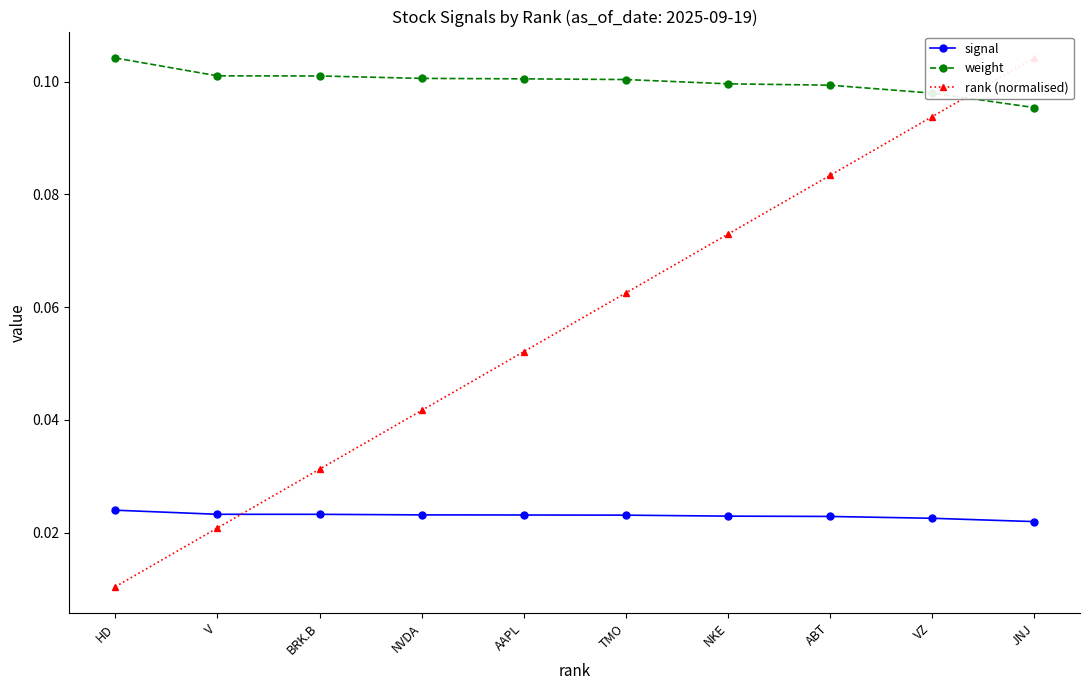

Rank the series by their average value, from highest to lowest.

weight, rank (normalised), signal